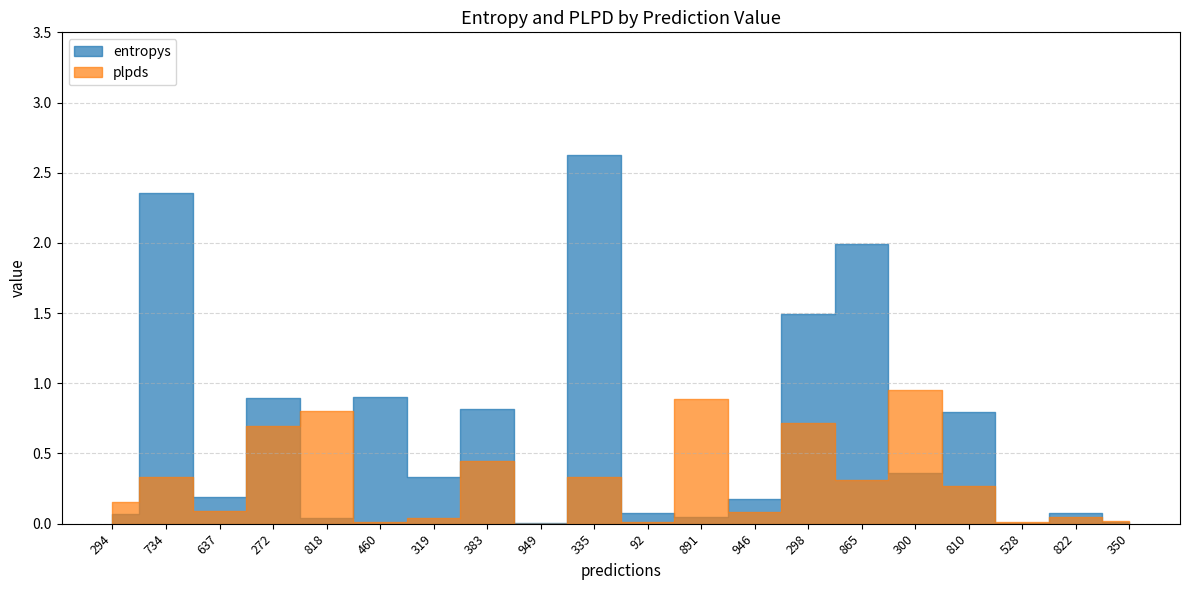

How many times do entropys and plpds cross each other?

10